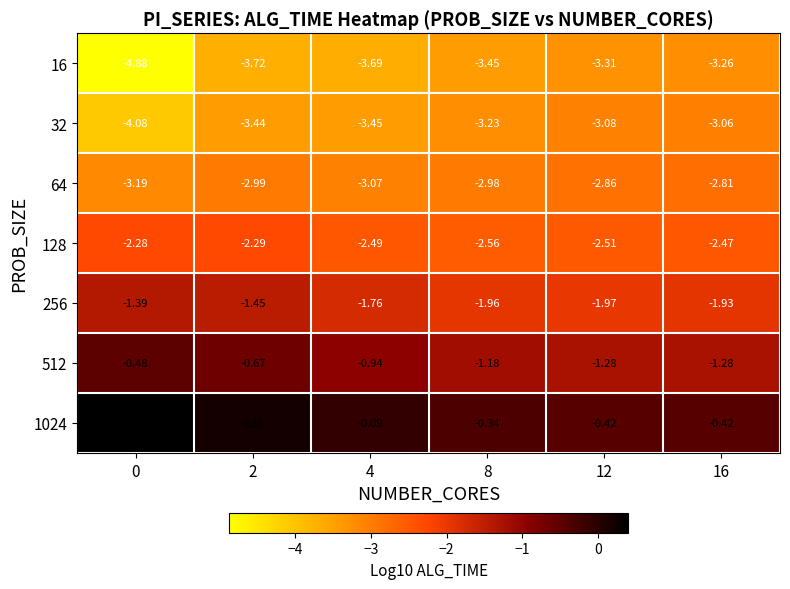

Rank the series by their maximum value, from lowest to highest.

16, 32, 64, 128, 256, 512, 1024